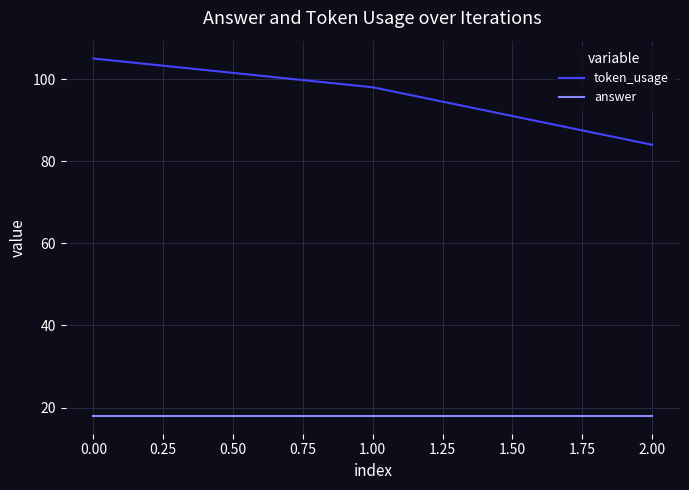

How many lines are shown in the chart?

2